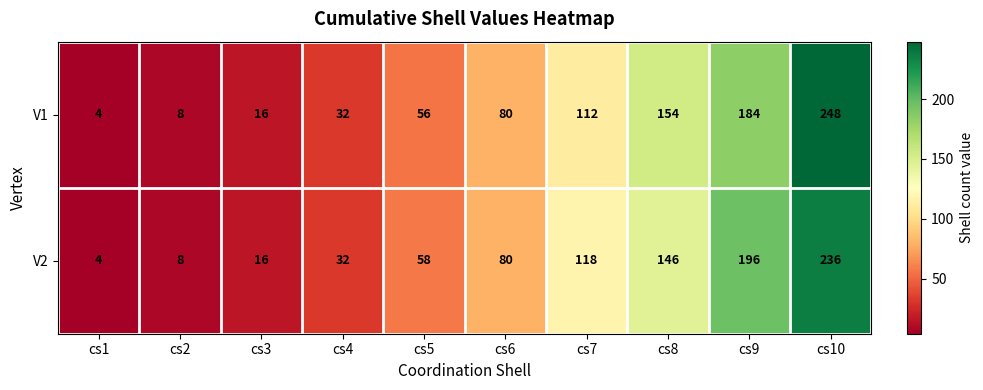

True or false: V1 has a value of 80 at cs6.

True